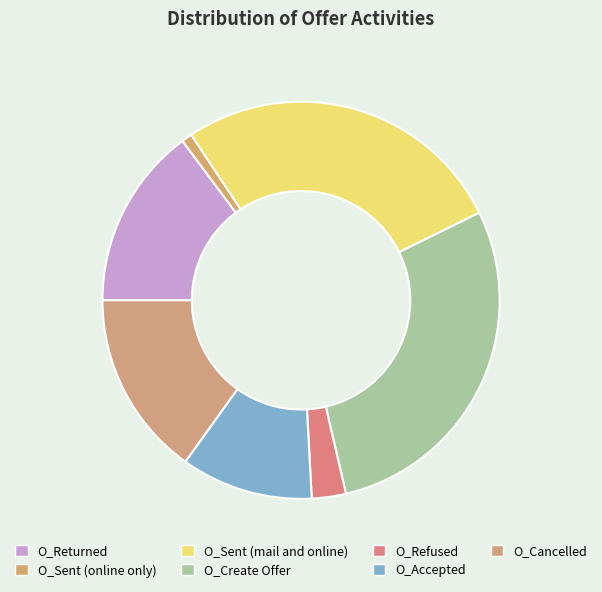

Does O_Cancelled represent more than half of the total?

No